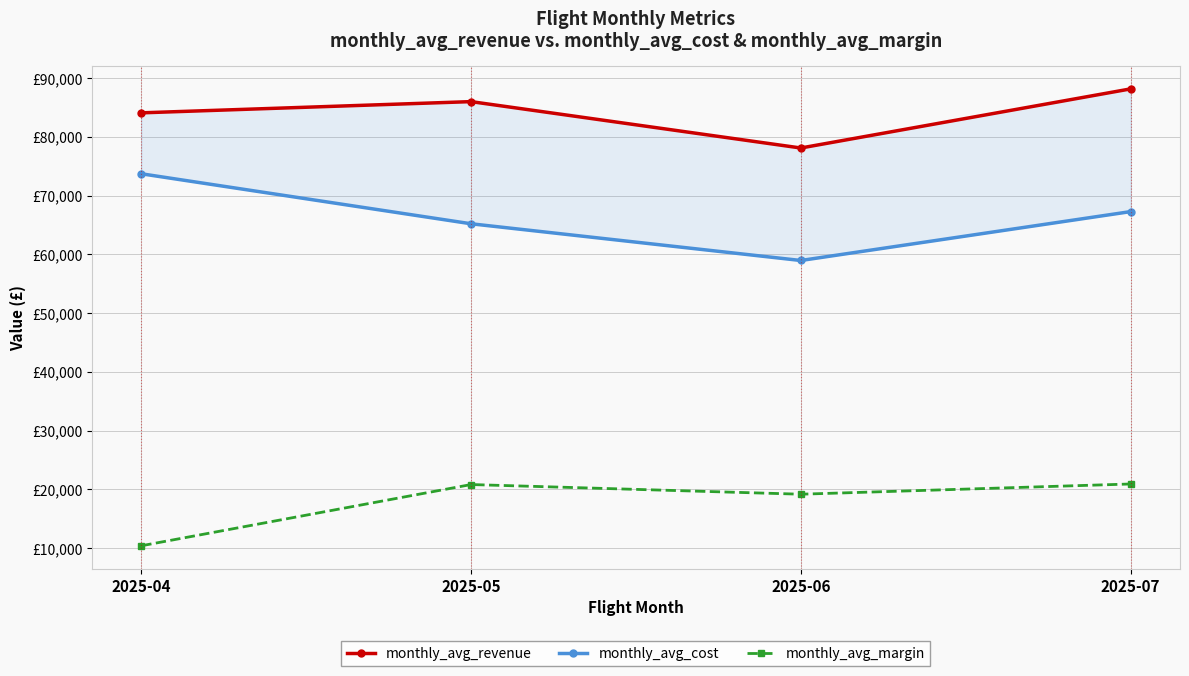

At which label is monthly_avg_margin closest to 15636?

2025-06